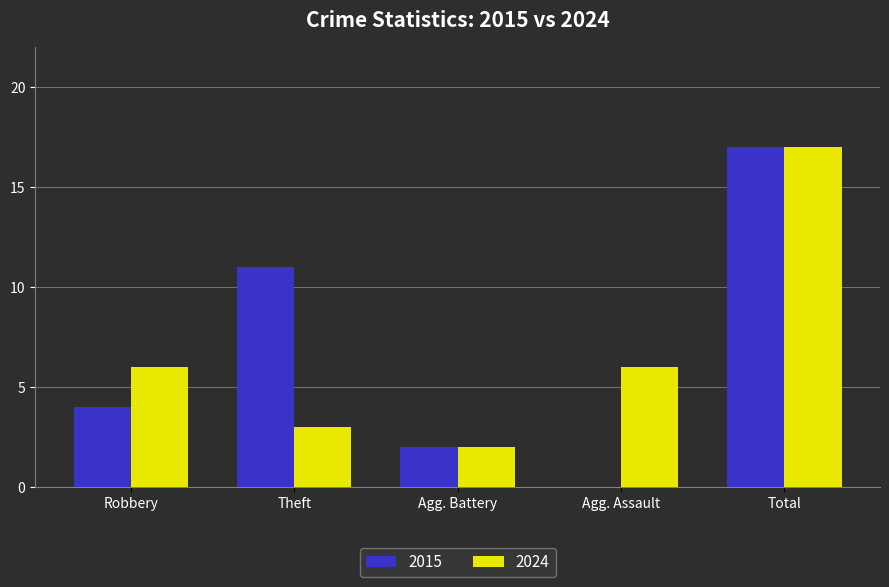

True or false: 2015 has a value of 22 at Total.

False